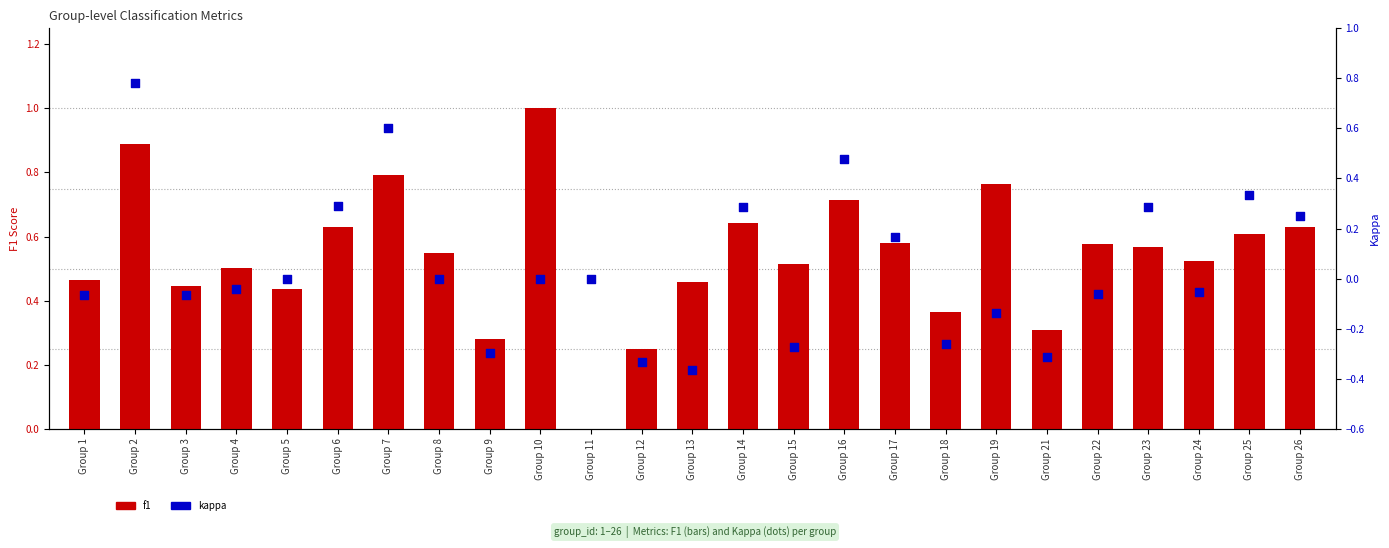

Which series has the largest total across all categories?

f1